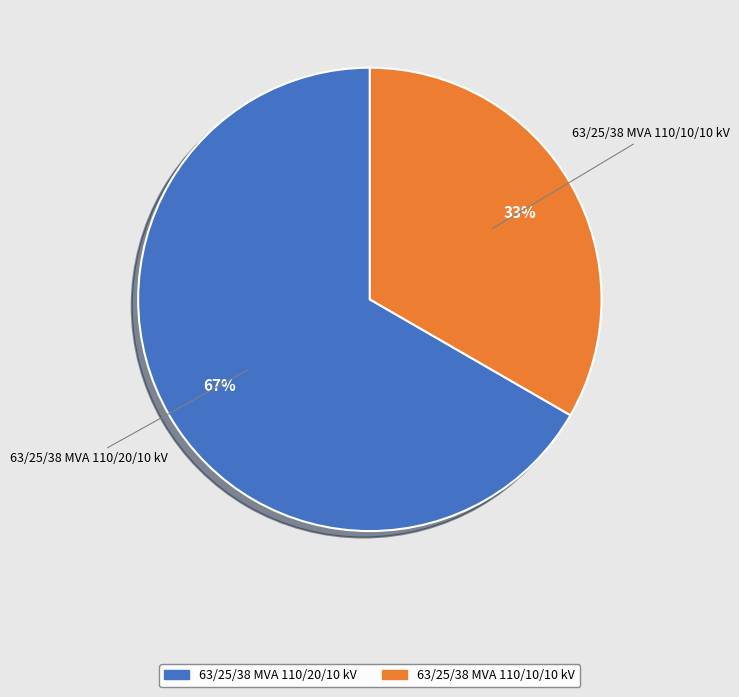

Which has a higher value, 63/25/38 MVA 110/10/10 kV or 63/25/38 MVA 110/20/10 kV?

63/25/38 MVA 110/20/10 kV